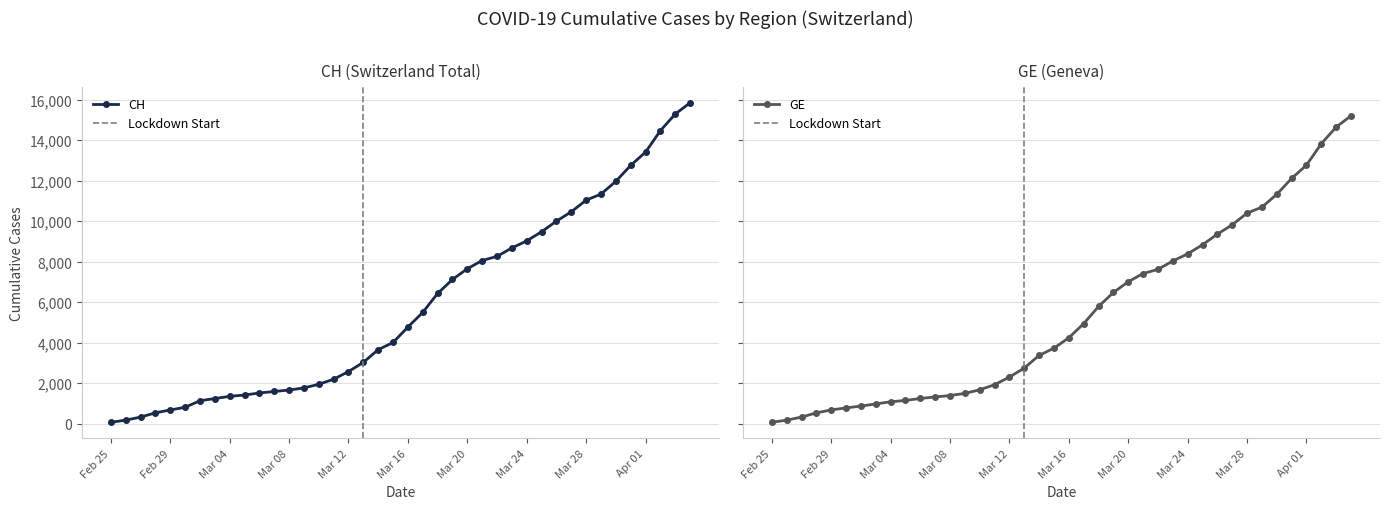

The value of CH at Mar 20 is 4103. True or false?

False